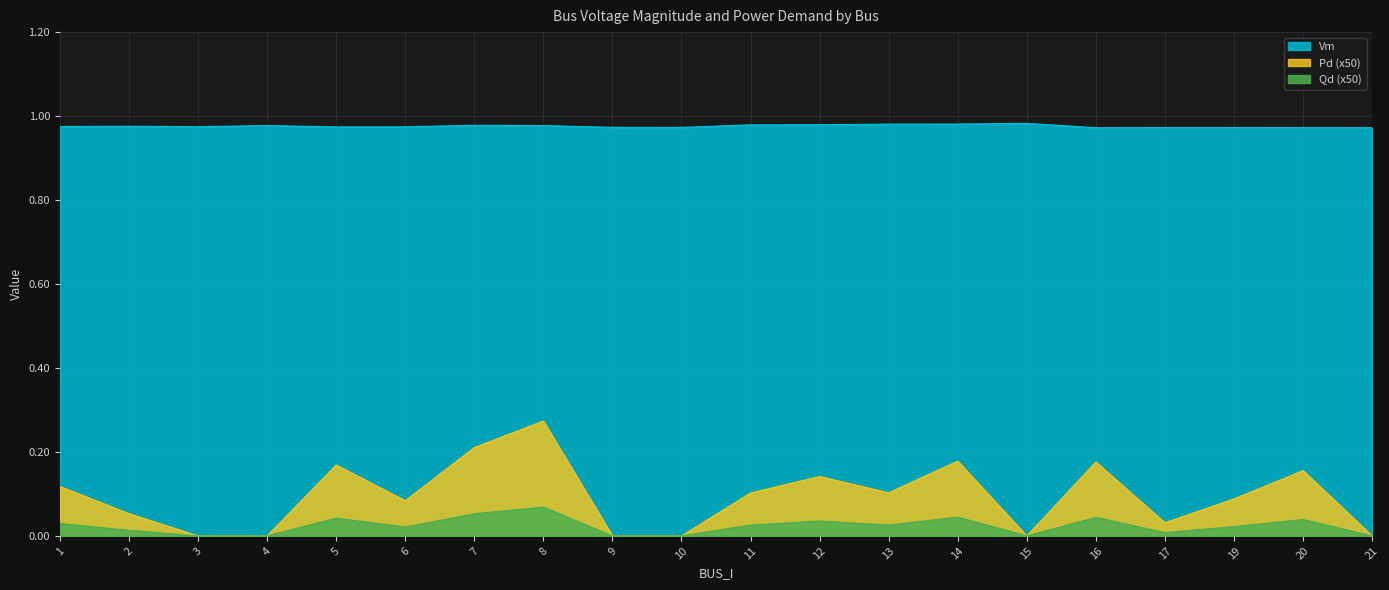

What are all the series names shown in the legend?

Vm, Pd (x50), Qd (x50)